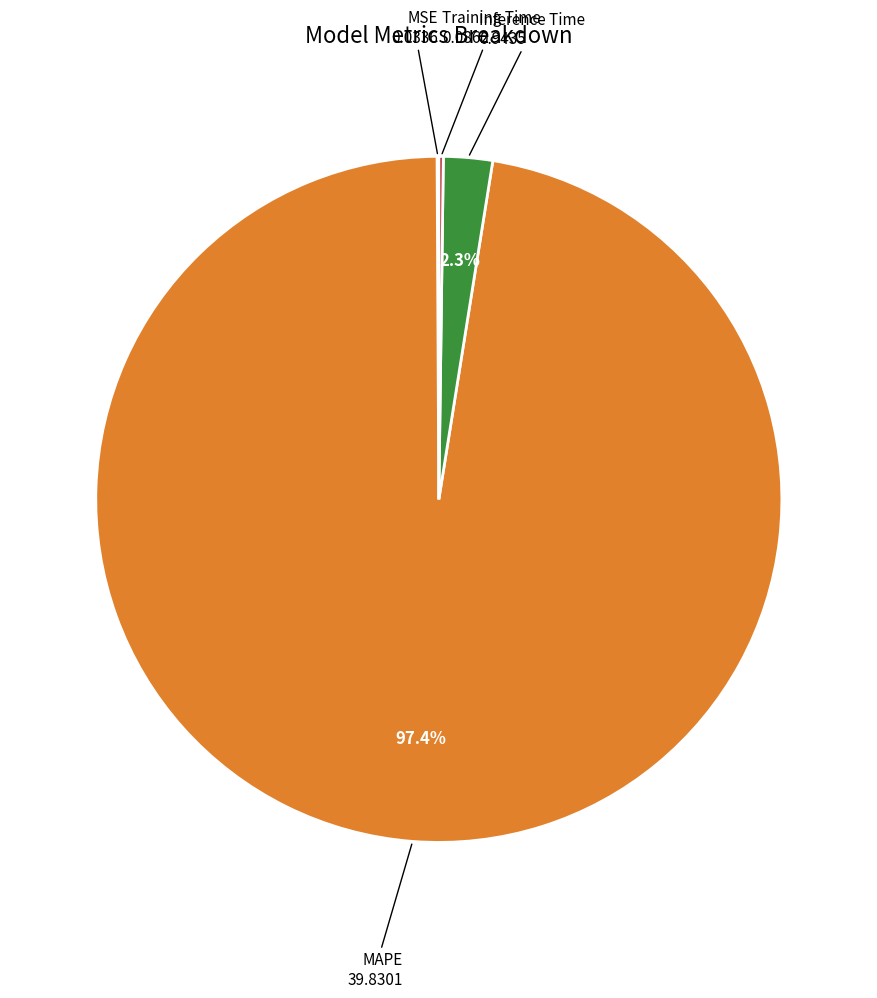

What percentage do MAPE and Inference Time together represent?

99.7%